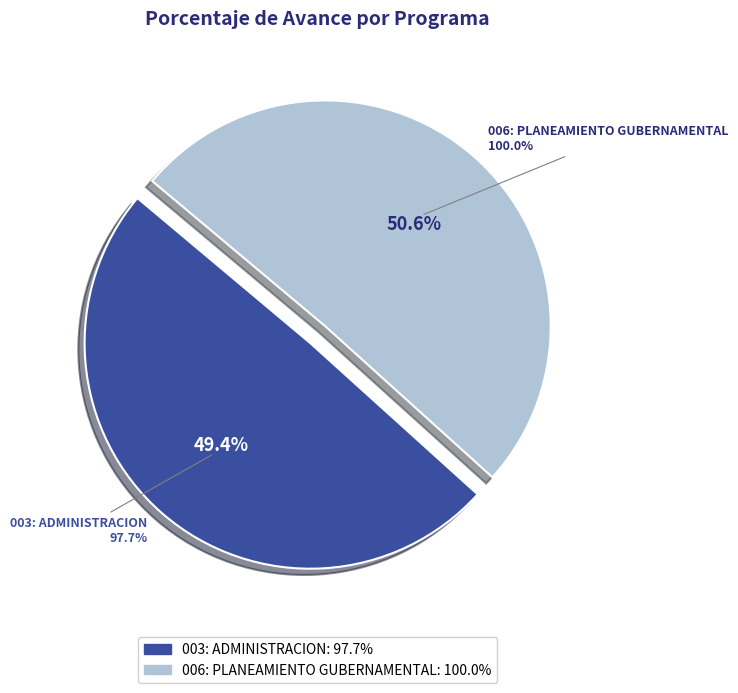

To the nearest percent, what is the combined percentage of 003: ADMINISTRACION and 006: PLANEAMIENTO GUBERNAMENTAL?

100%